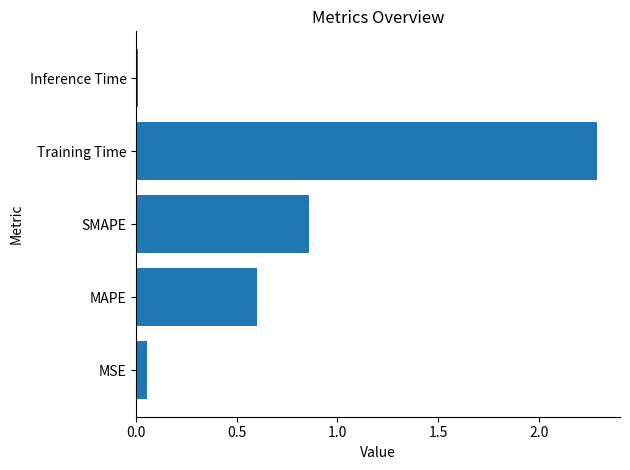

List the labels in order of value, smallest first.

Inference Time, MSE, MAPE, SMAPE, Training Time